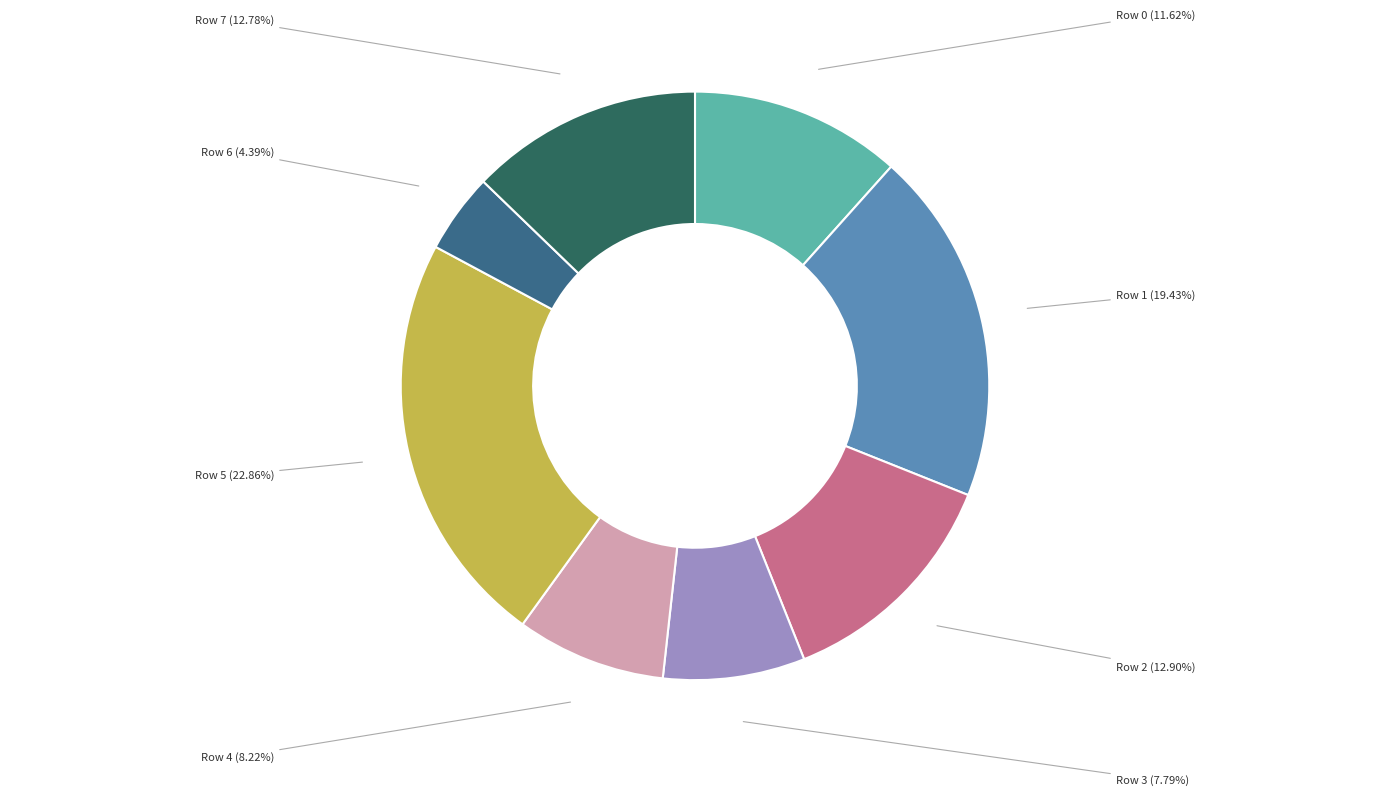

Is there a majority slice in this chart?

No